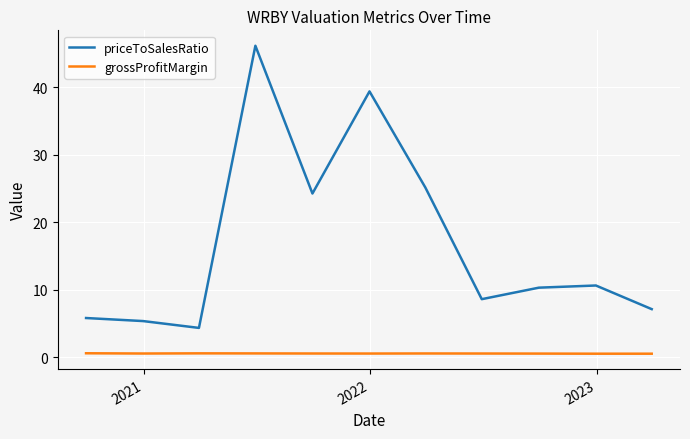

True or false: priceToSalesRatio and grossProfitMargin cross at least once.

False